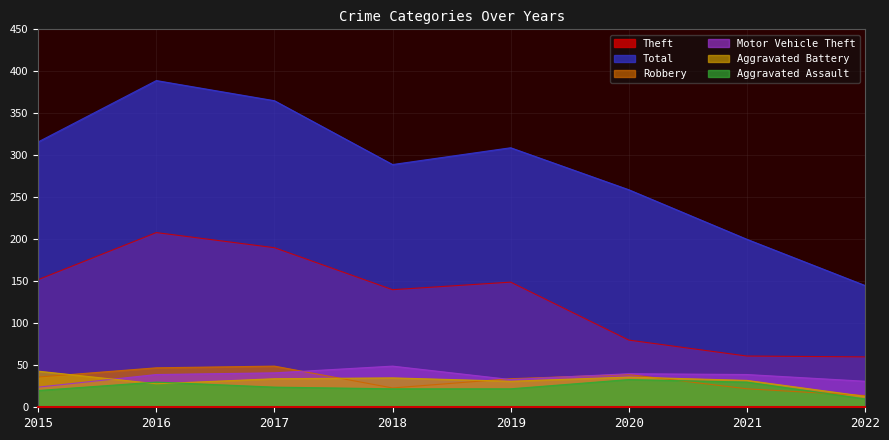

True or false: Aggravated Battery has more than 1 points higher than both neighbors.

True